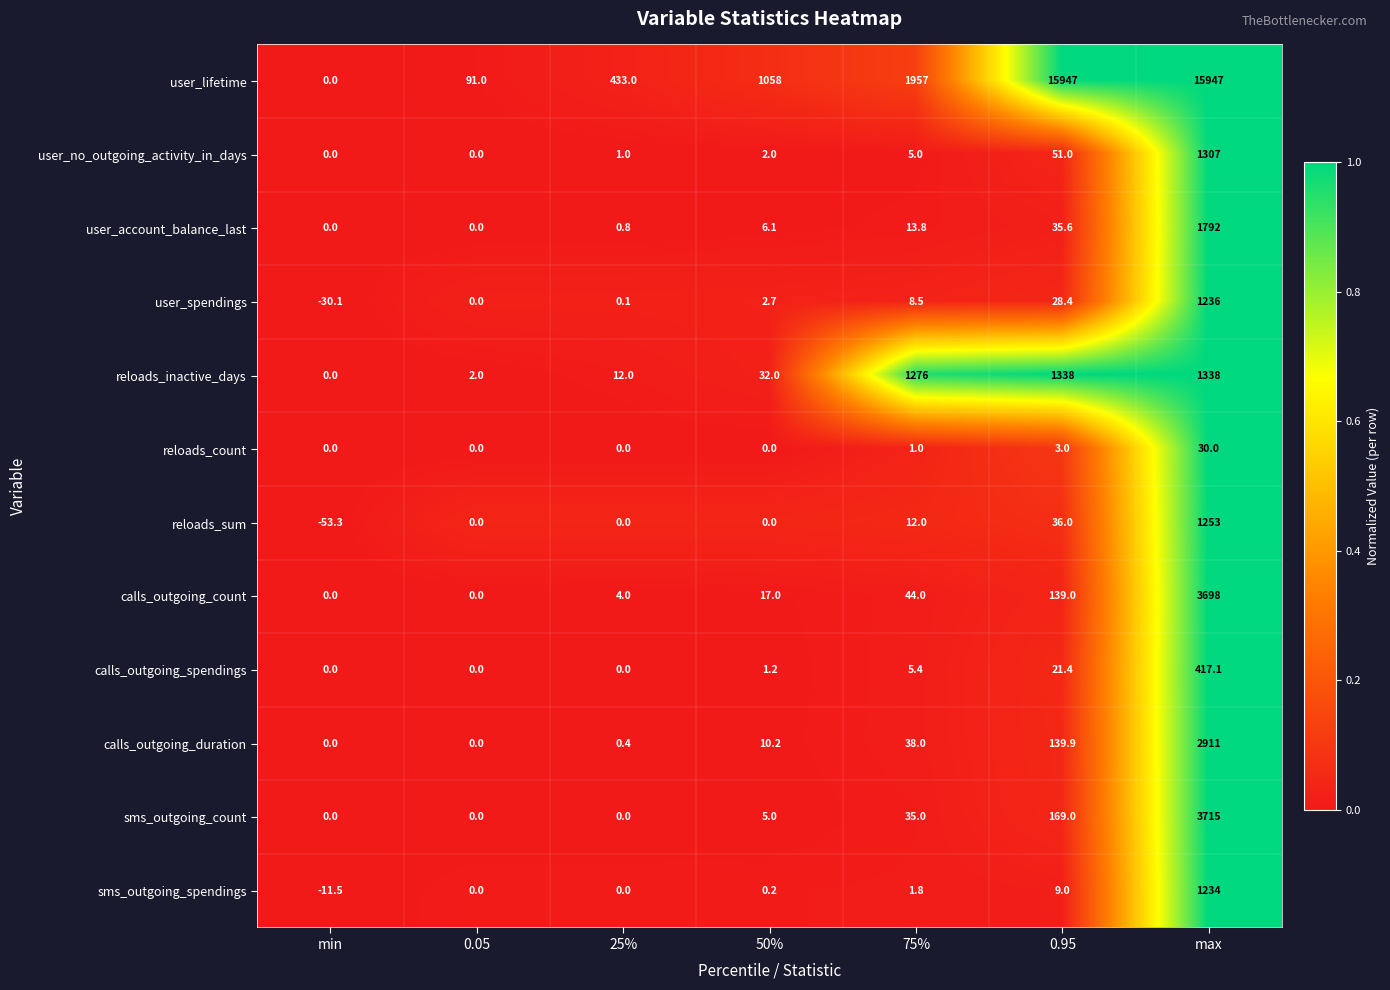

What is the spread (max minus min) of values at 75%?

1956.0